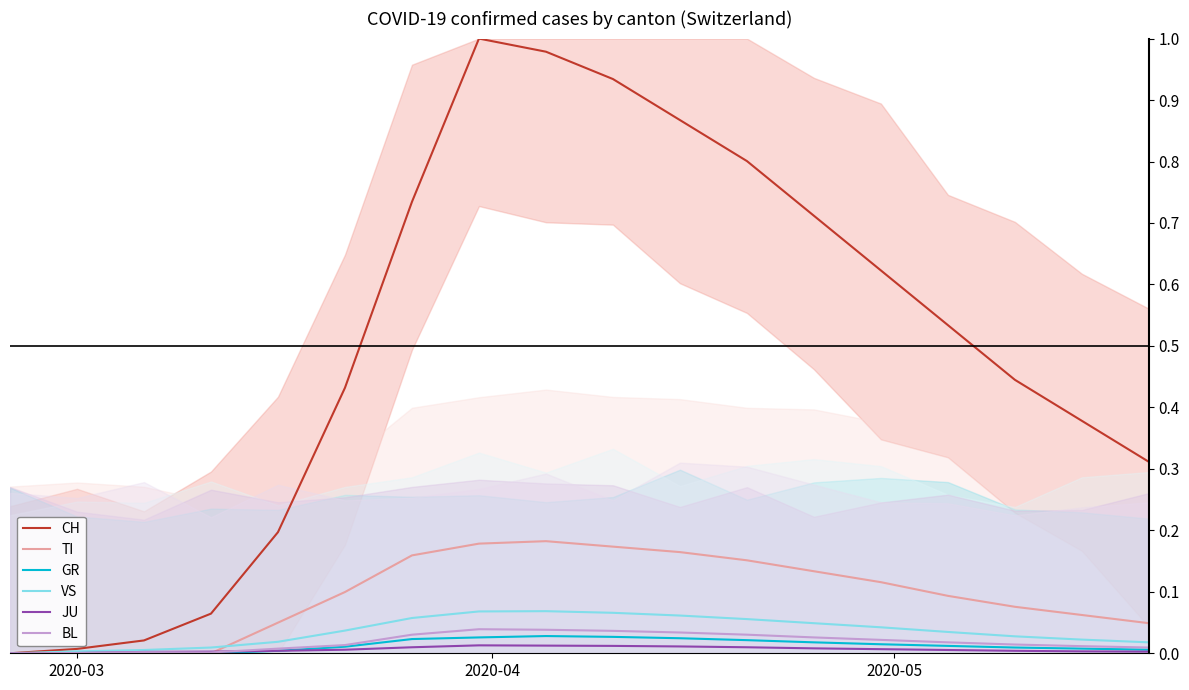

True or false: BL and CH intersect in this chart.

False